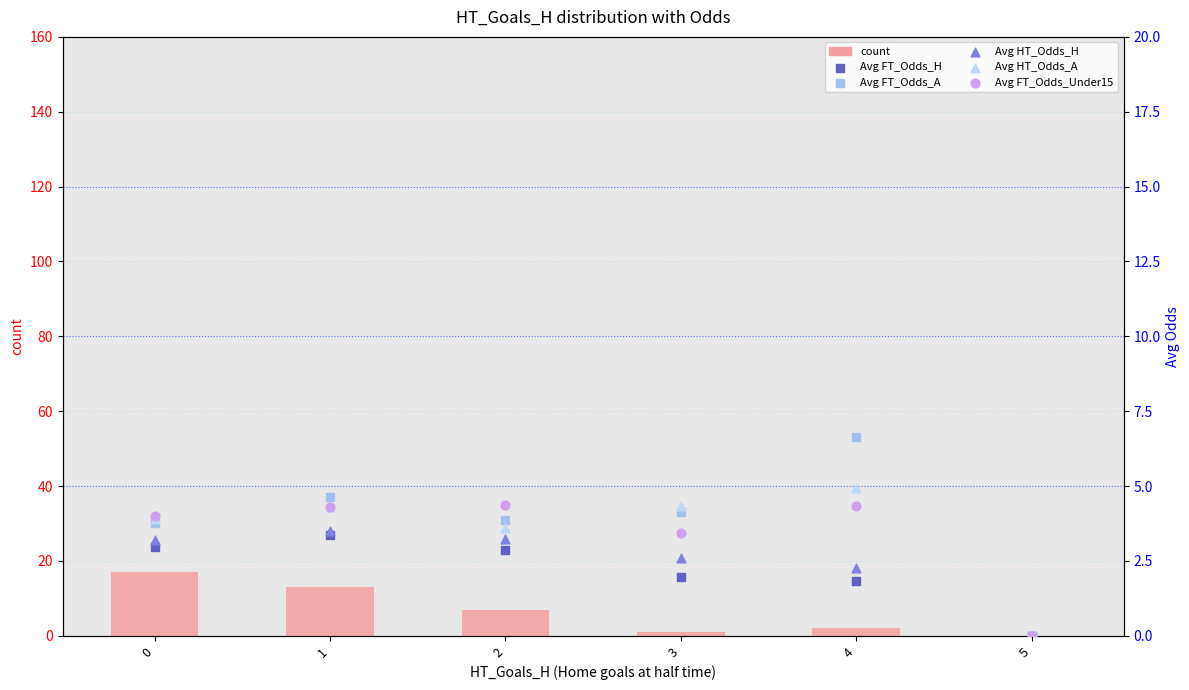

Which series contains the lowest Y value?

count